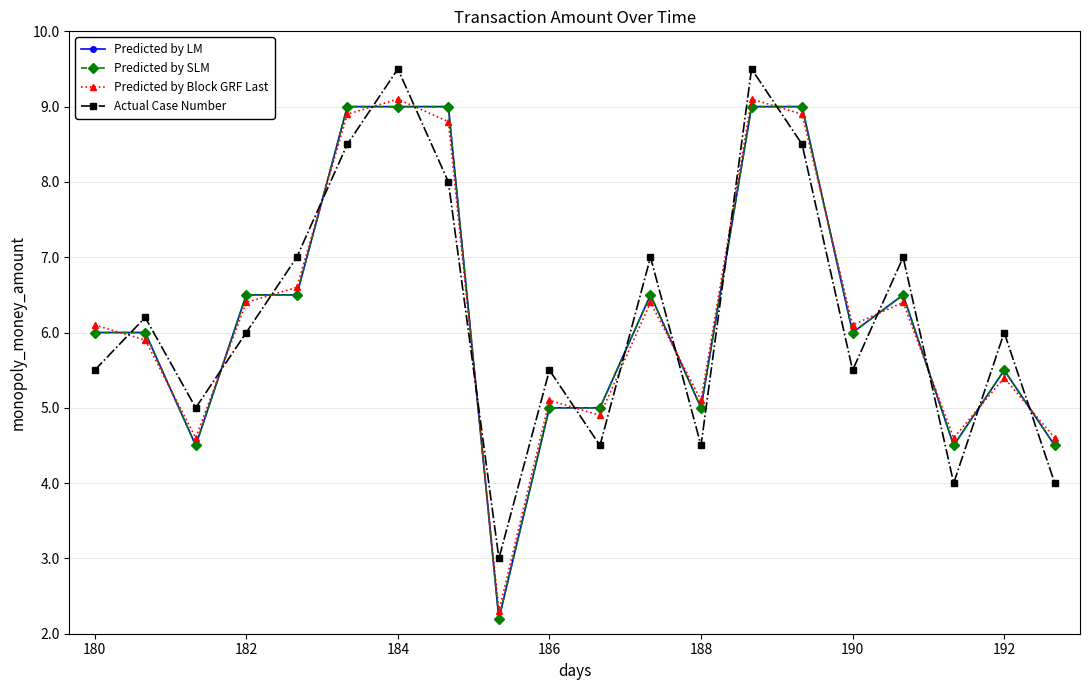

What is the value of the Predicted by Block GRF Last point at the 20th from the left?

4.6